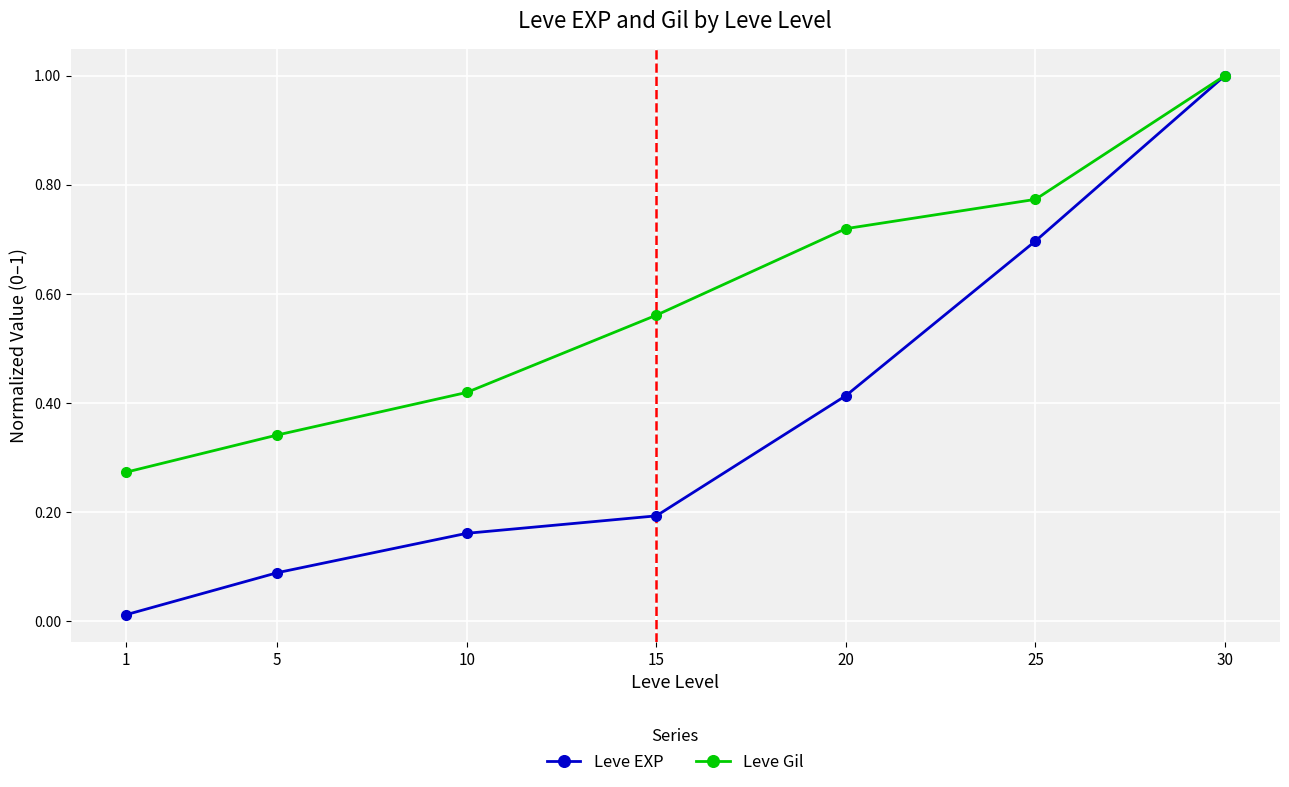

At which category does the chart reach its peak across all series?

30